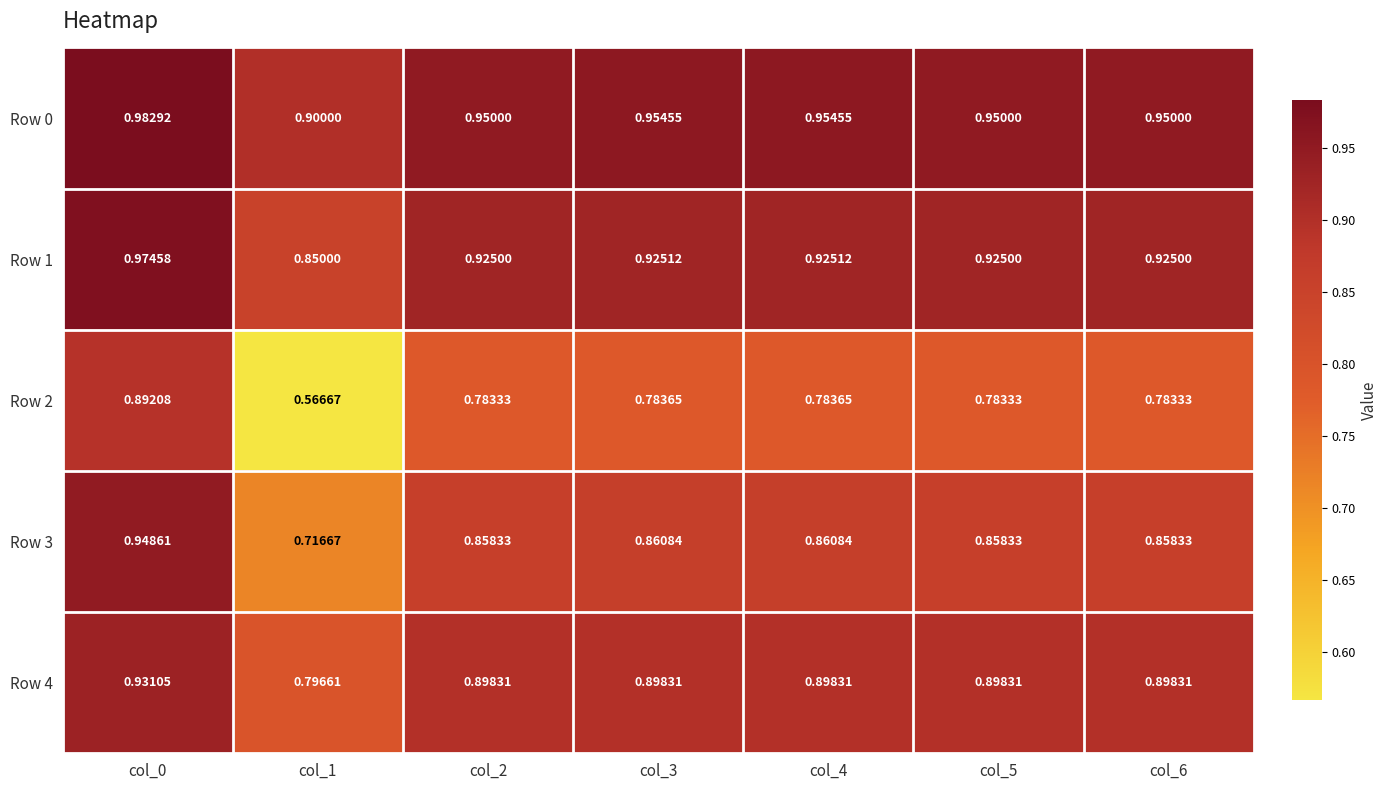

Is the value of Row 0 at col_3 greater than the value of Row 4 at col_2?

Yes